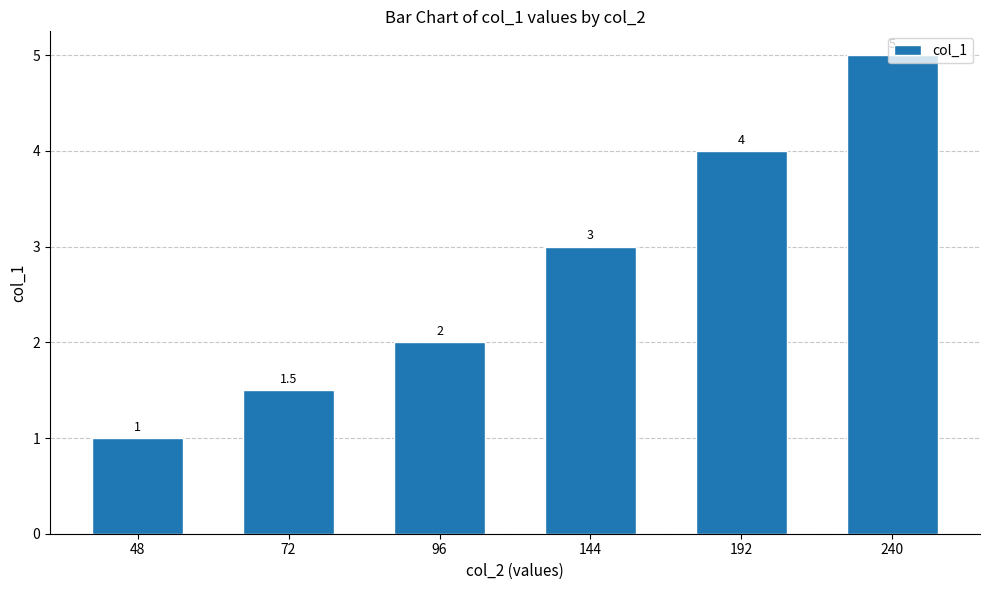

What is the sum of the values at 192 and 48?

5.0